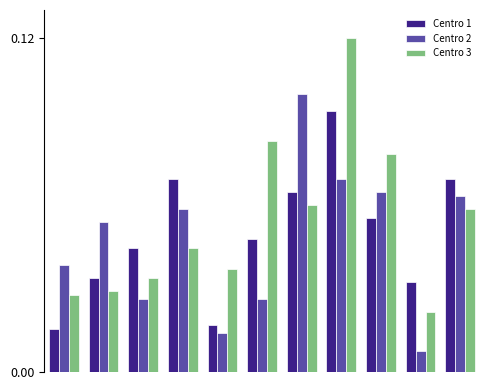

What is the sum of all Centro 3 values?

0.6